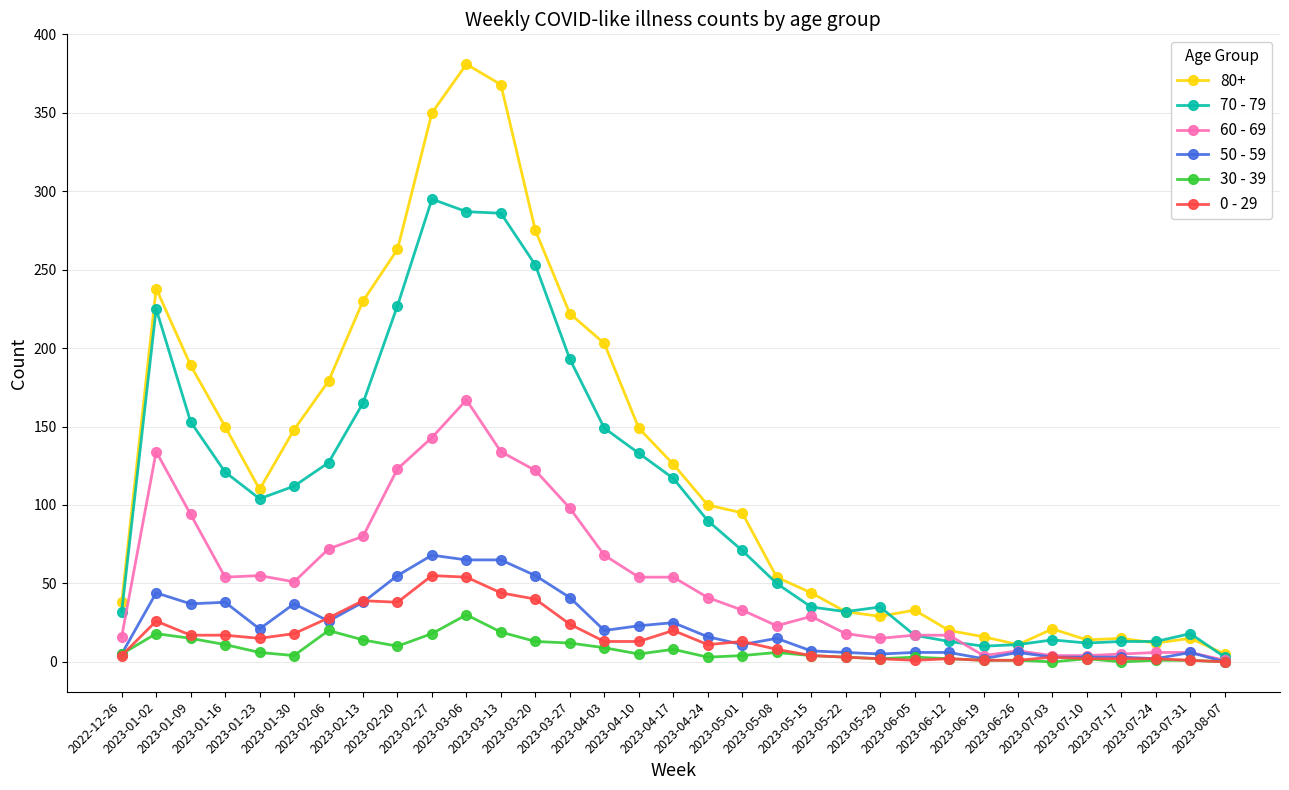

What is the maximum value shown in the chart?

381